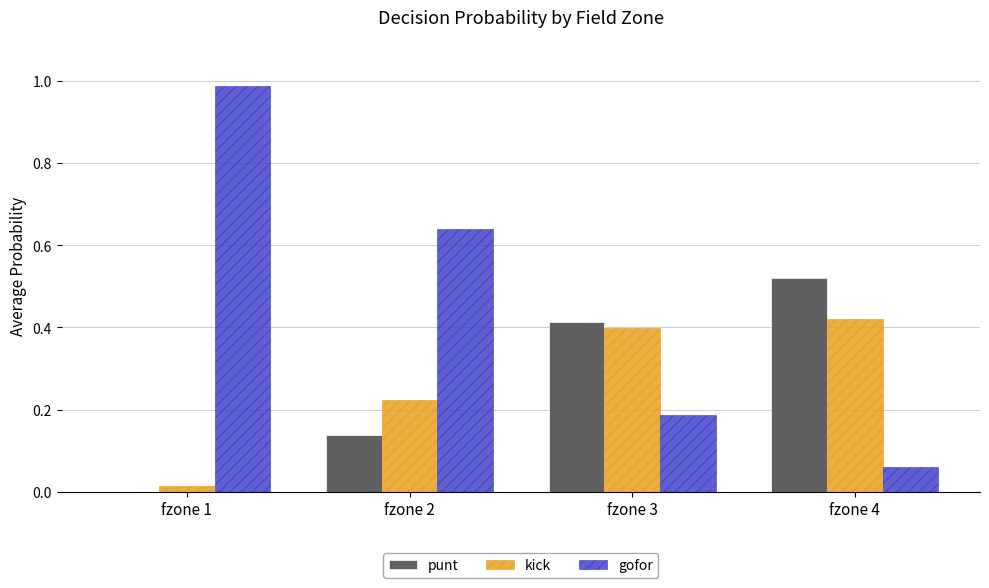

Which series has the largest total across all categories?

gofor